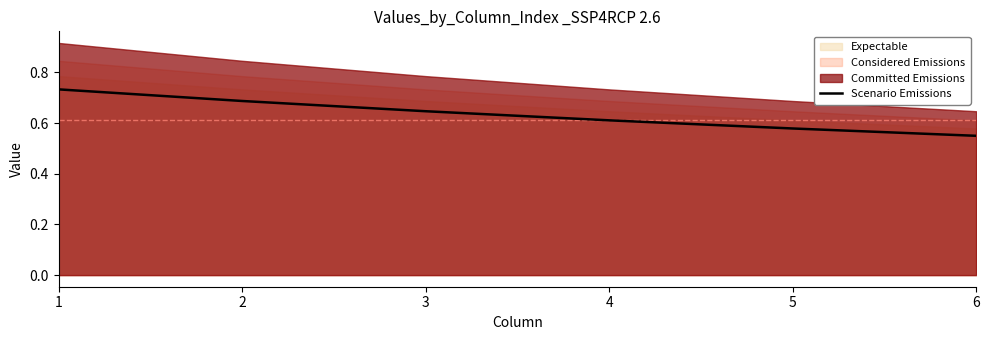

What is the change in value from 1 to 6?

-0.2